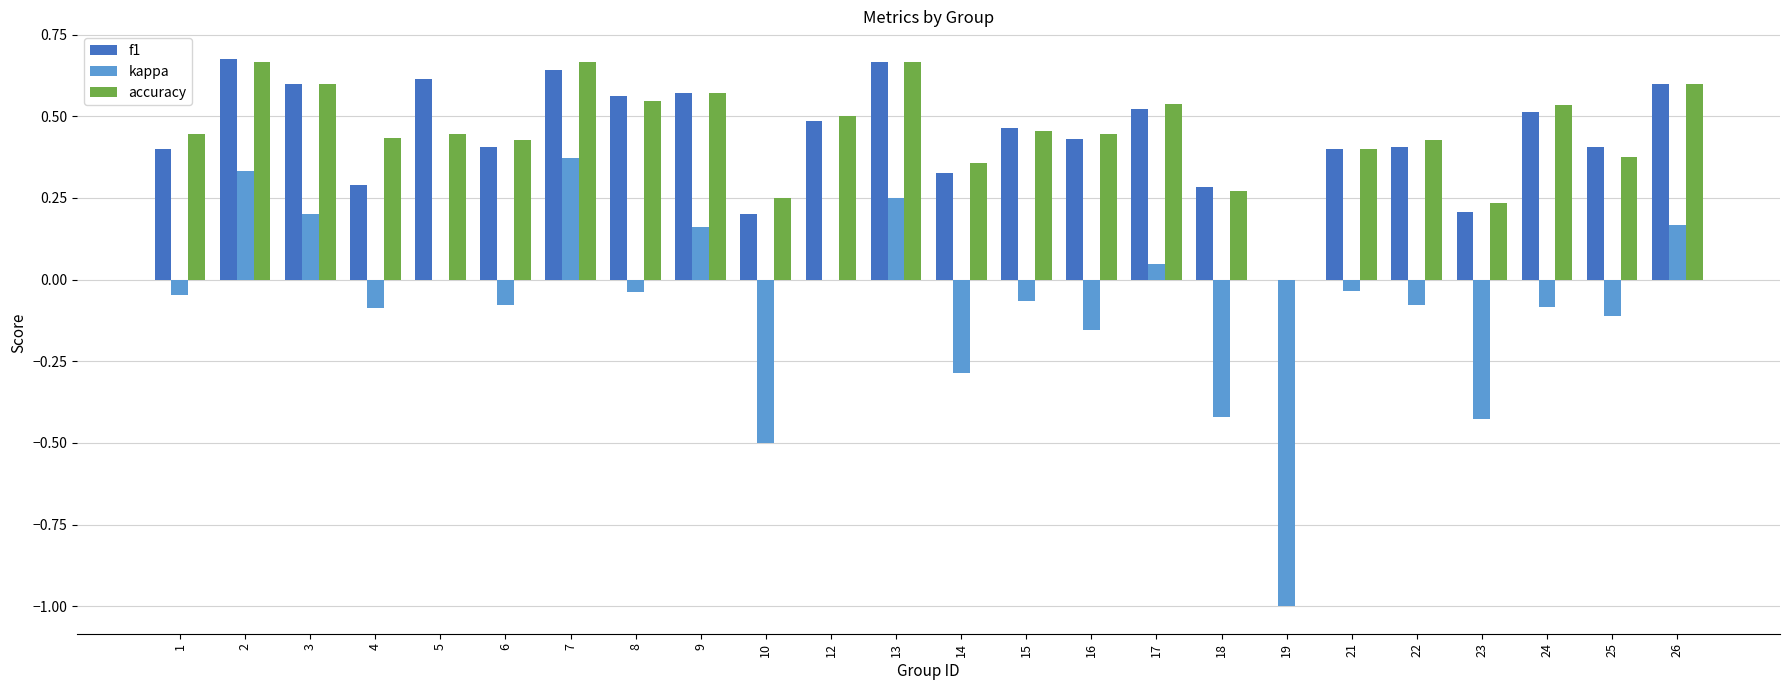

What is the sum of the accuracy values at 7 and 10?

0.9